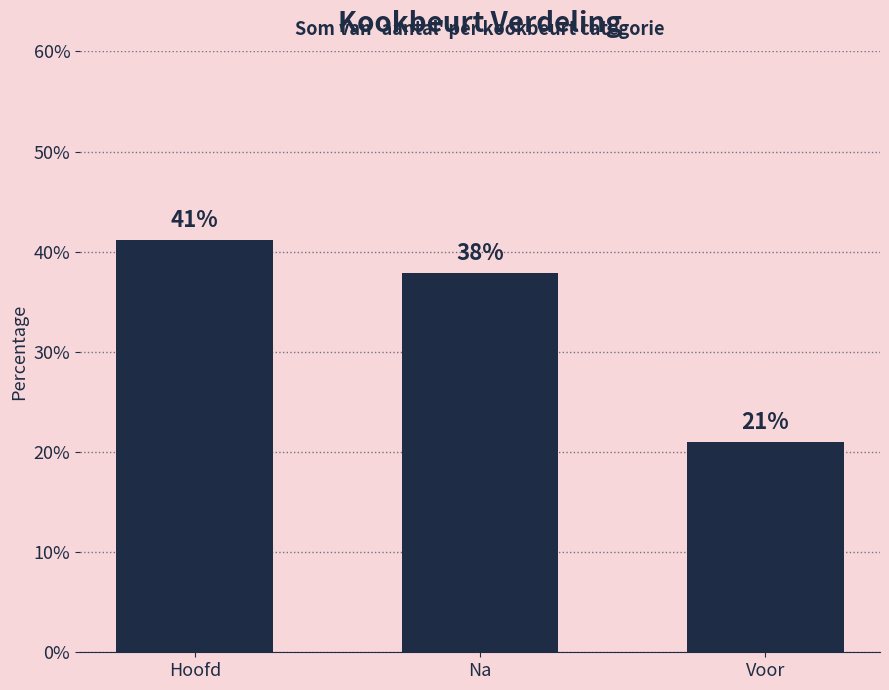

Rank the categories by value from lowest to highest.

Voor, Na, Hoofd